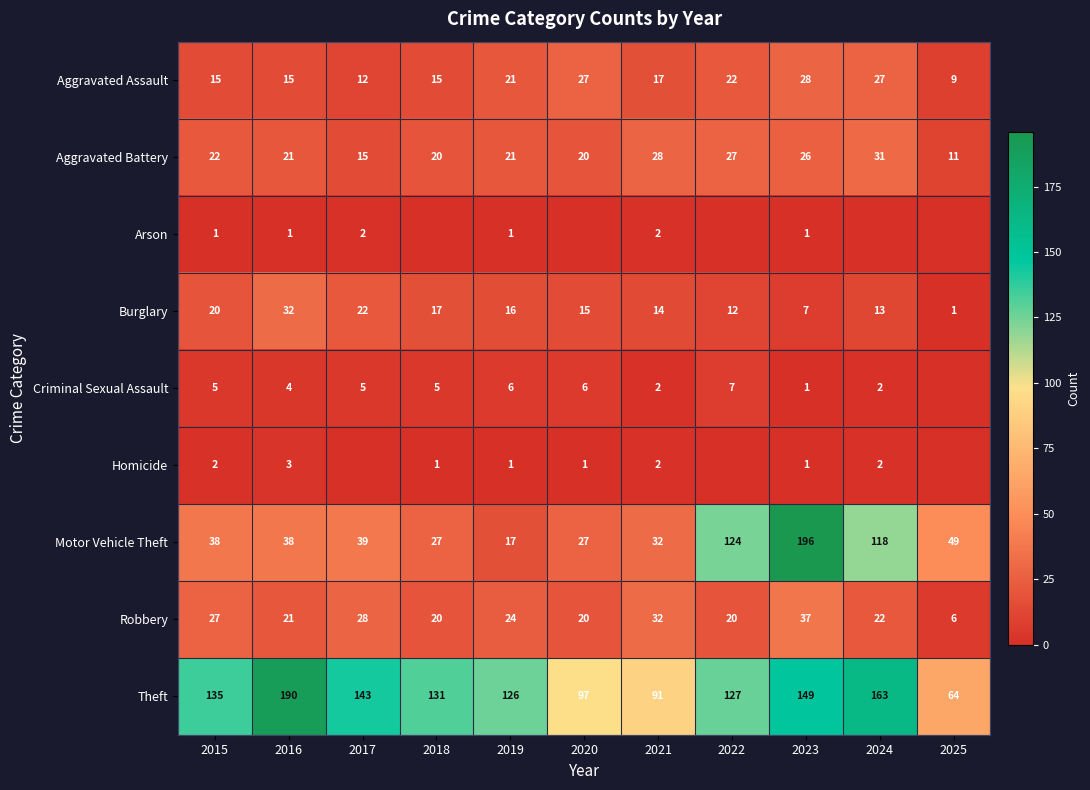

How many distinct data groups are displayed?

9